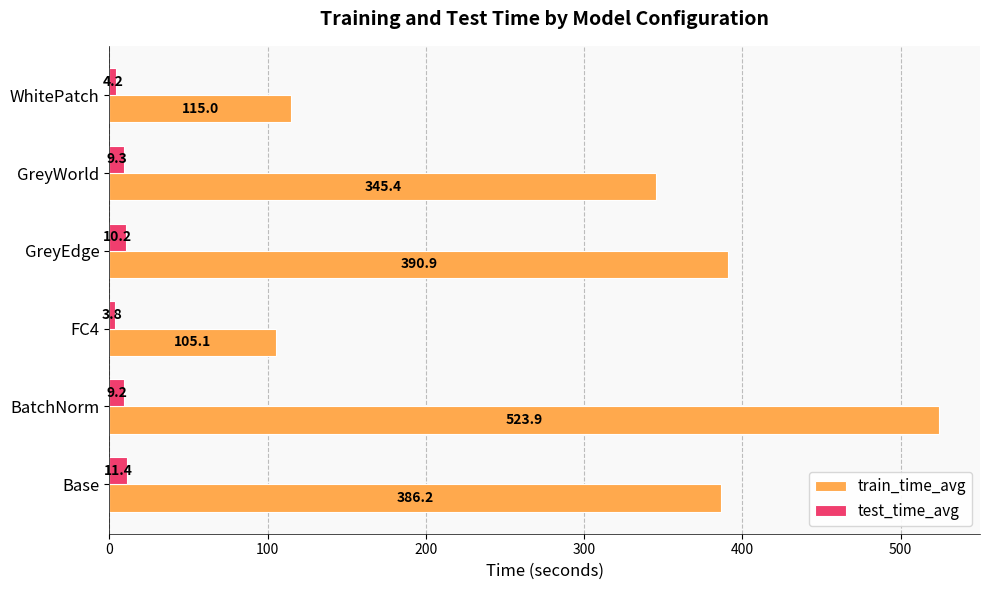

What is the difference between the second highest and second lowest values in the test_time_avg series?

6.0